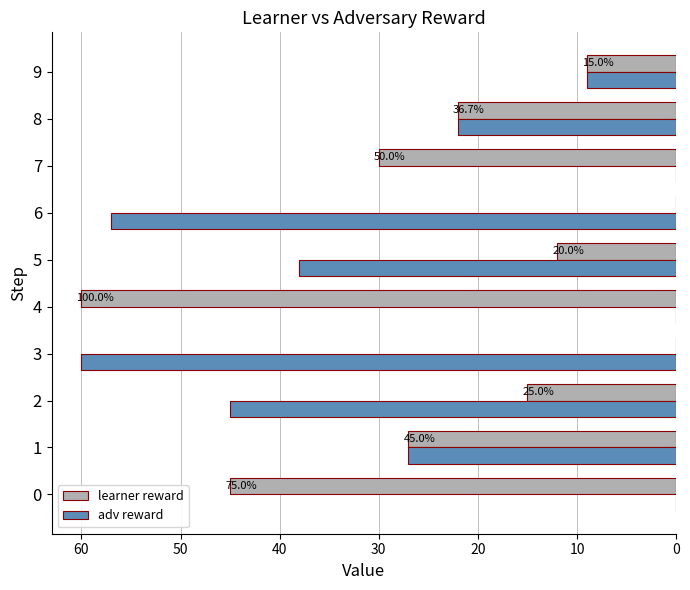

What is the sum of all learner reward values?

220